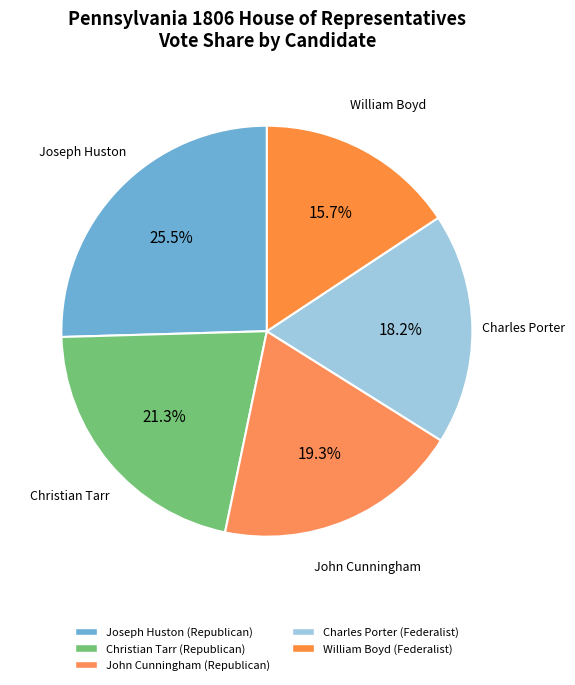

How many slices are in this pie chart?

5